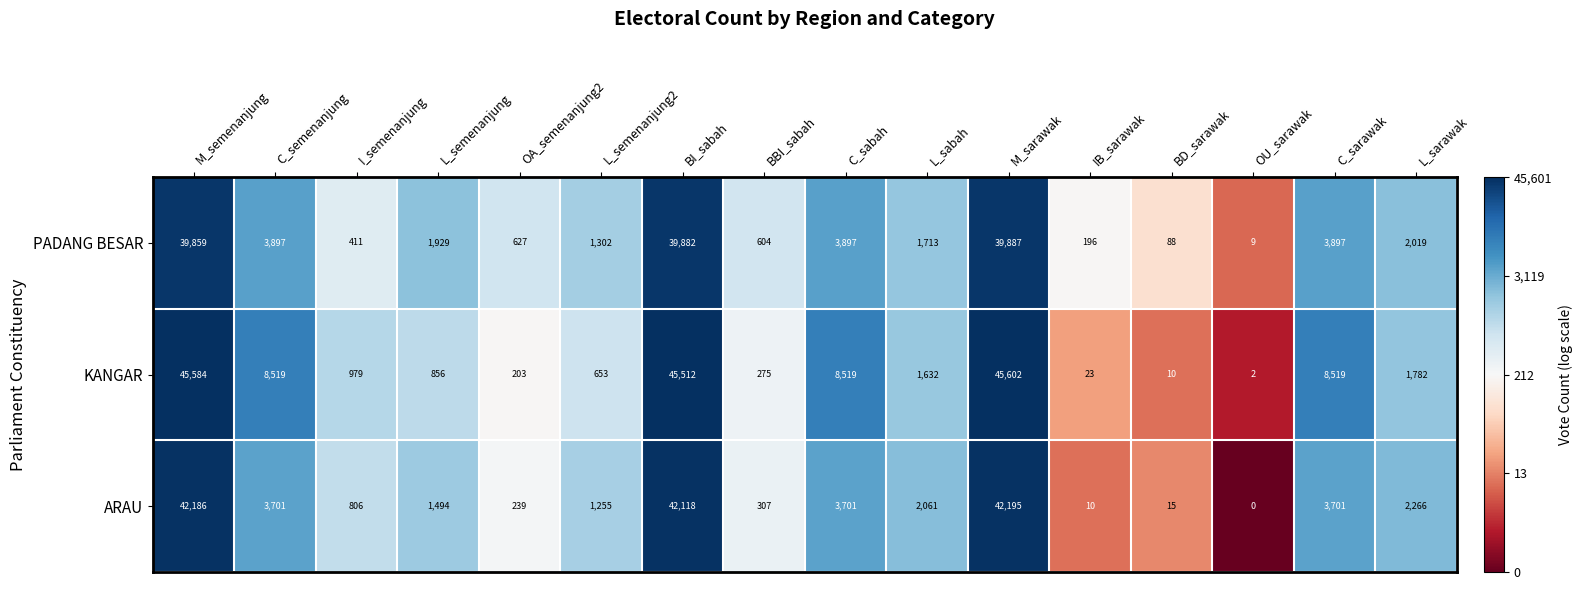

True or false: PADANG BESAR has a value of 39859 at M_semenanjung.

True